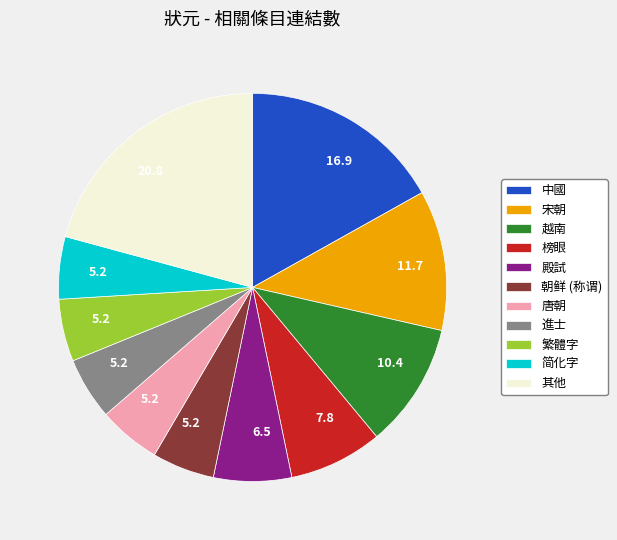

True or false: 中國 accounts for 17% of the total.

True